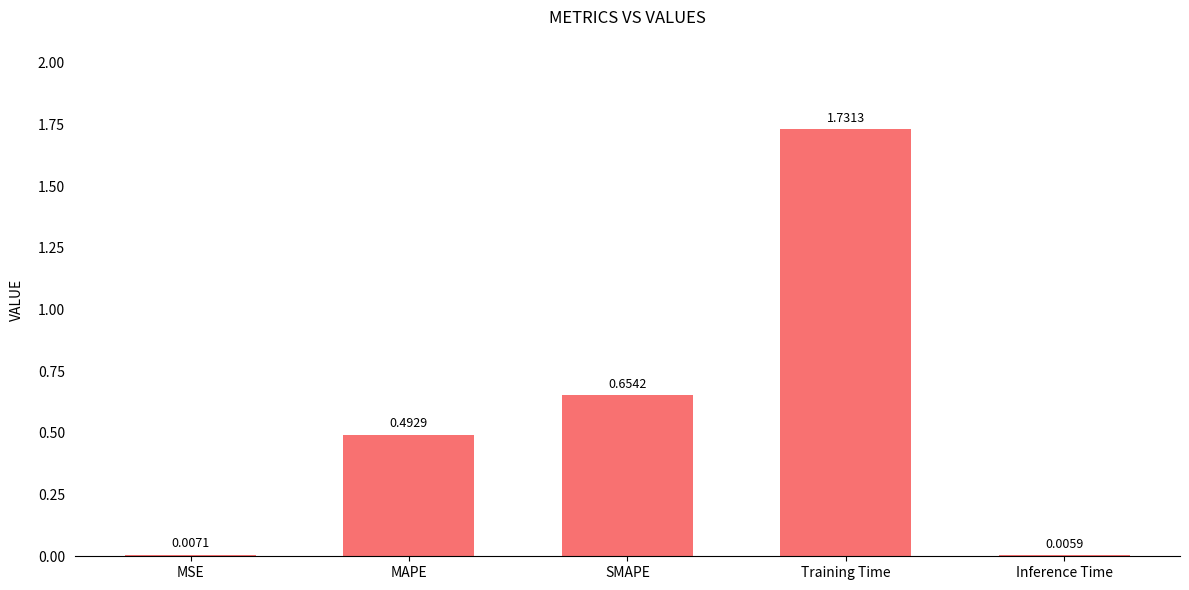

What is the sum of all values?

2.9